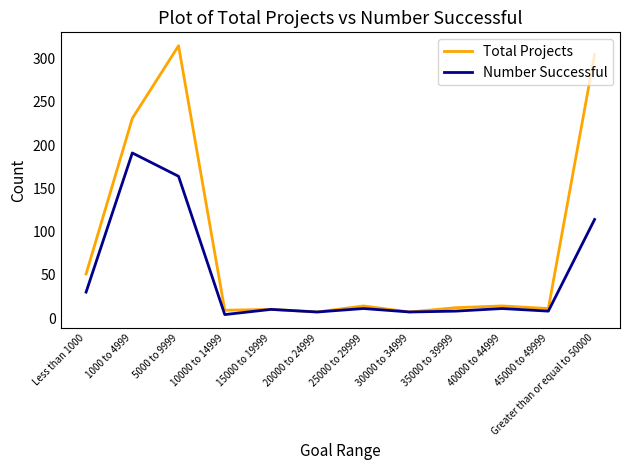

List the series in order of their overall mean, highest first.

Total Projects, Number Successful